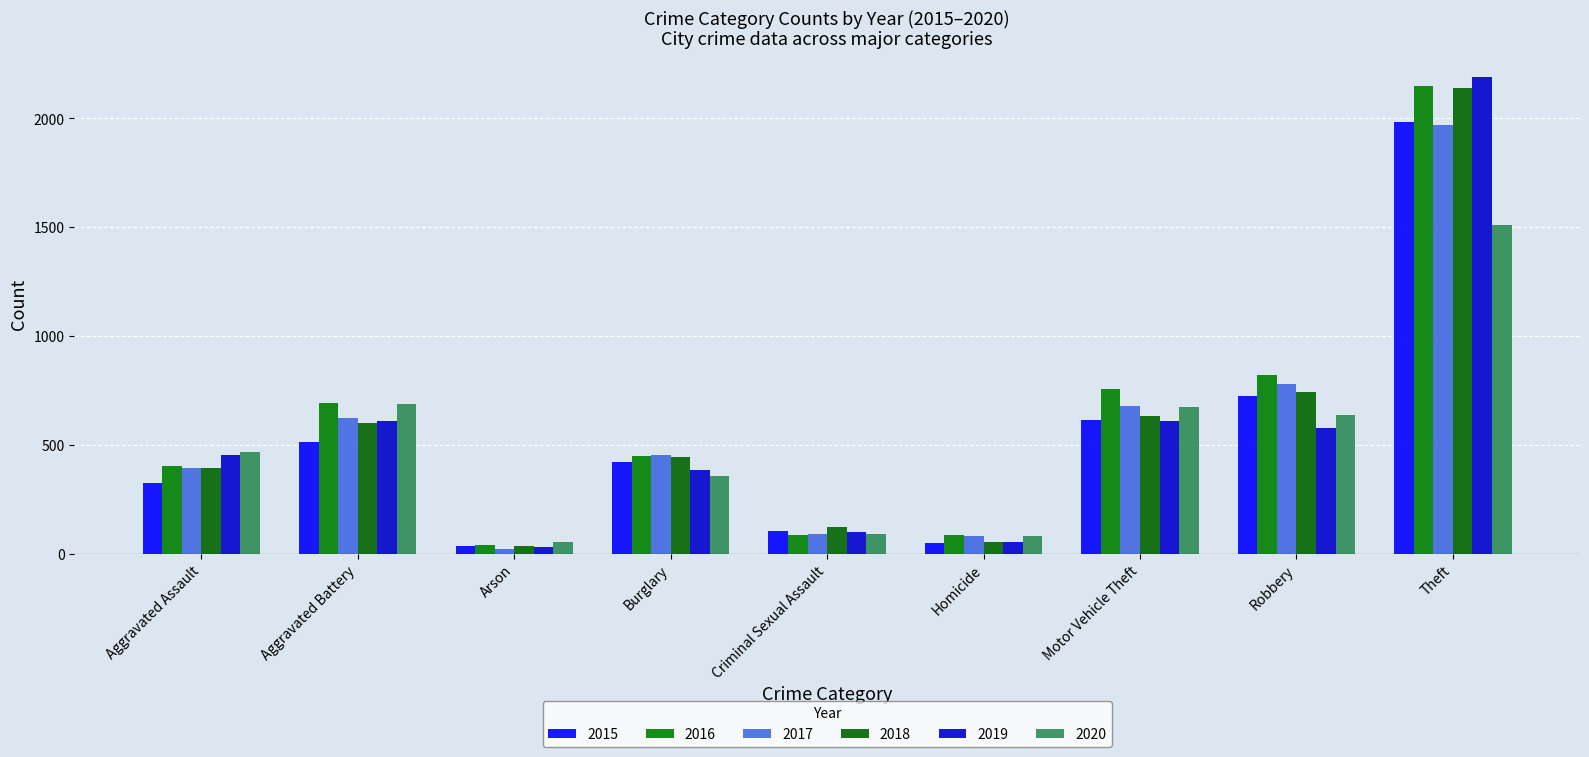

How many bars are there in each group?

6